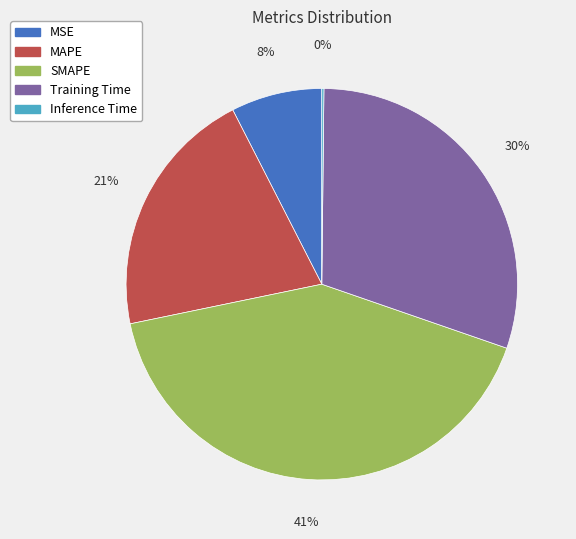

To the nearest percent, what is the average slice percentage?

20%